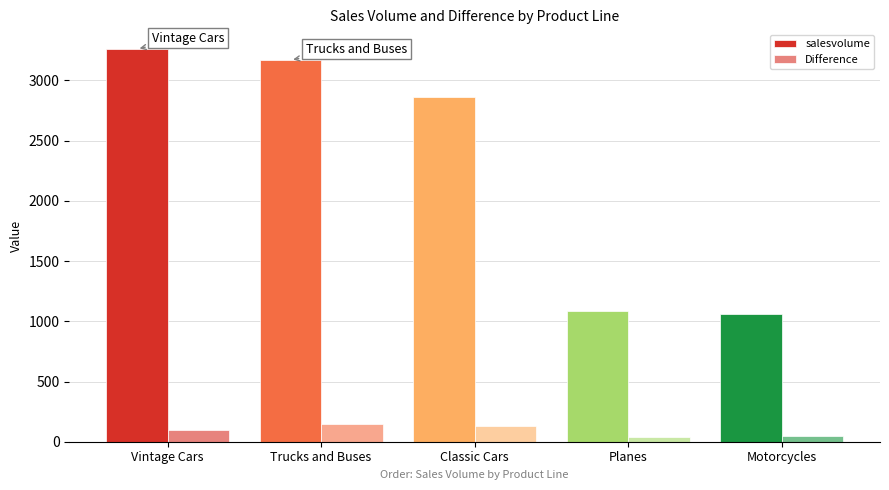

The value of Difference at Vintage Cars is 167. True or false?

False